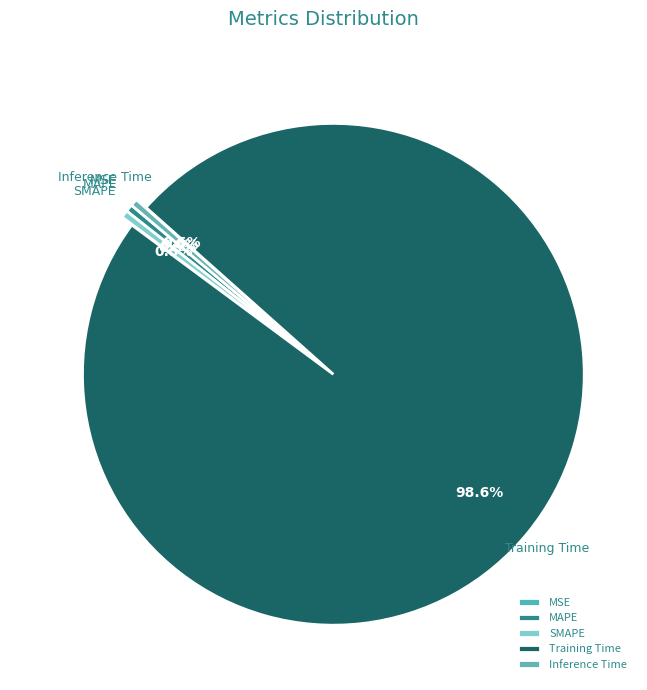

Which has a higher value, Training Time or MAPE?

Training Time